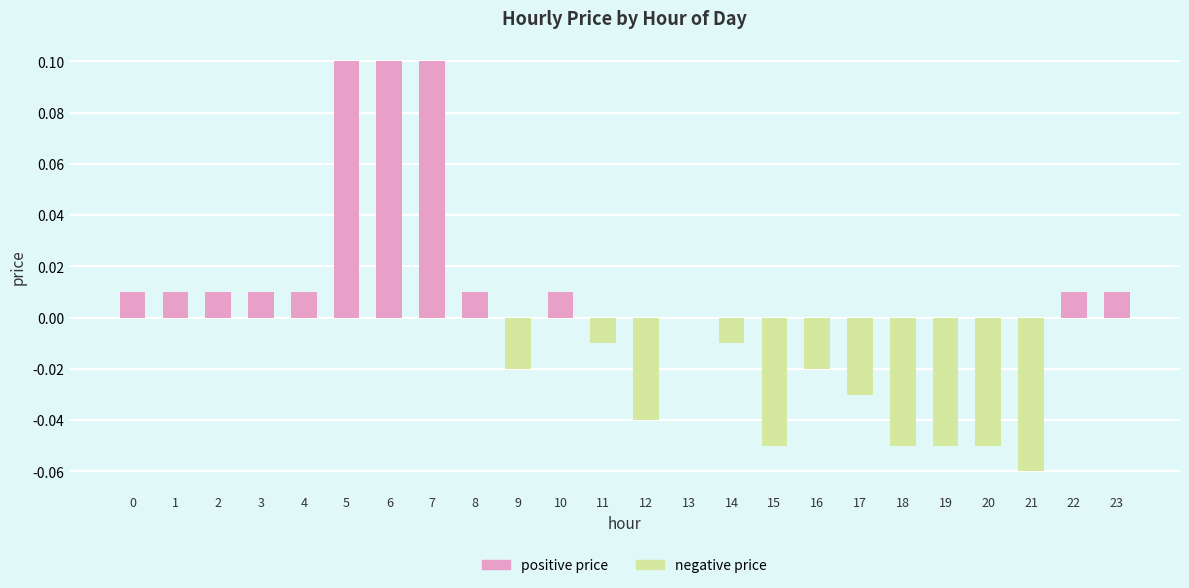

What are all the series names shown in the legend?

positive price, negative price